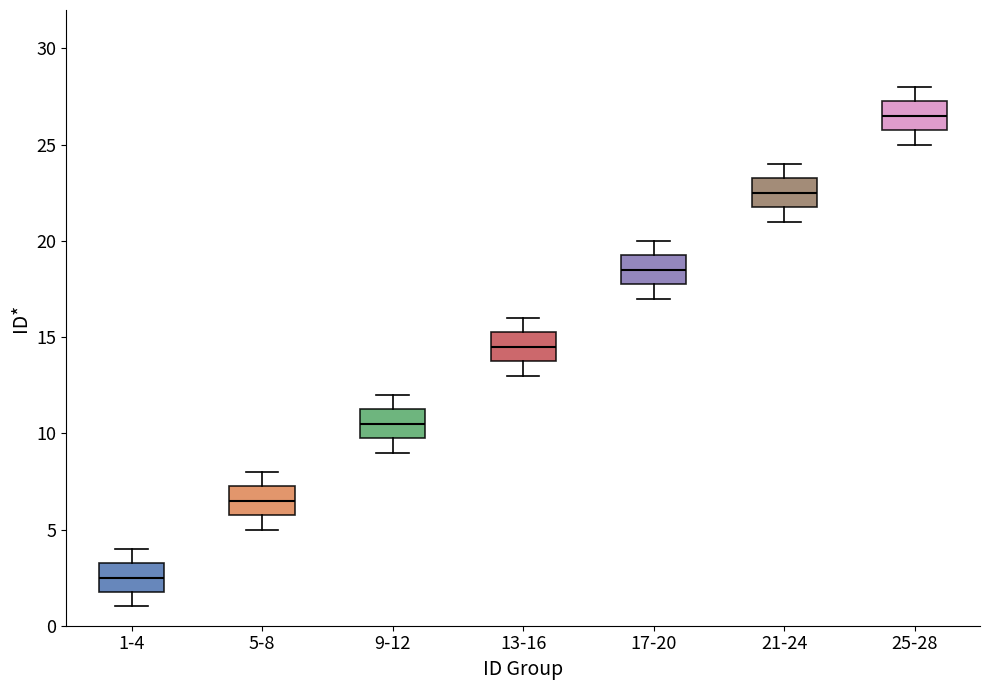

Which box has the lowest median line?

1-4